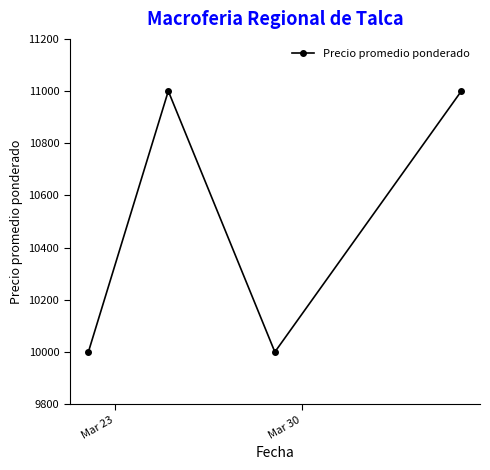

What is the minimum value shown in the chart?

10000